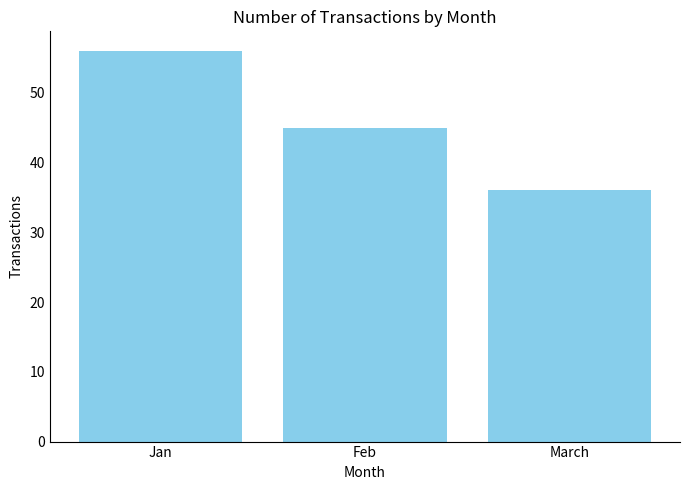

What is the ratio of the value at March to the value at Feb?

0.8